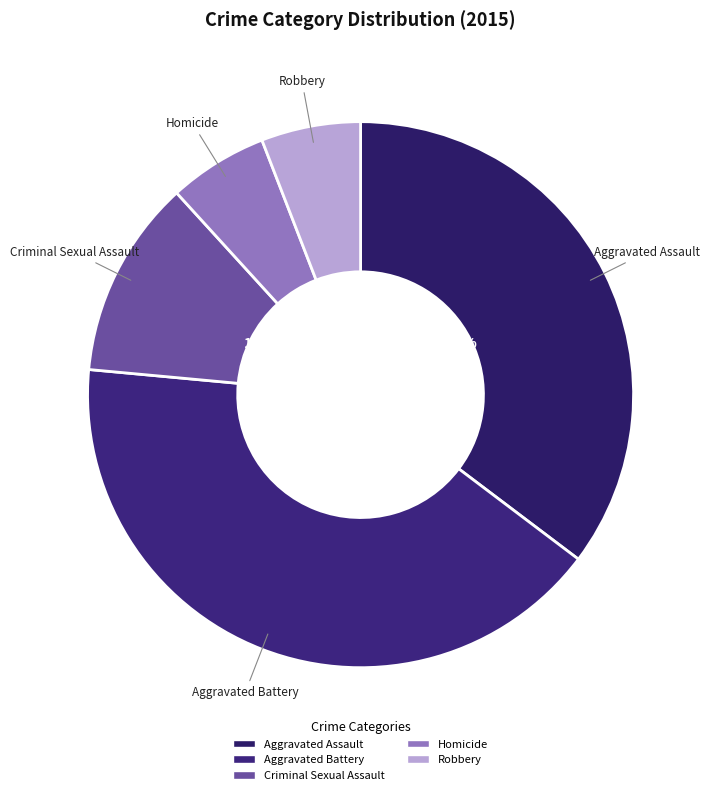

Which has a higher value, Aggravated Battery or Robbery?

Aggravated Battery